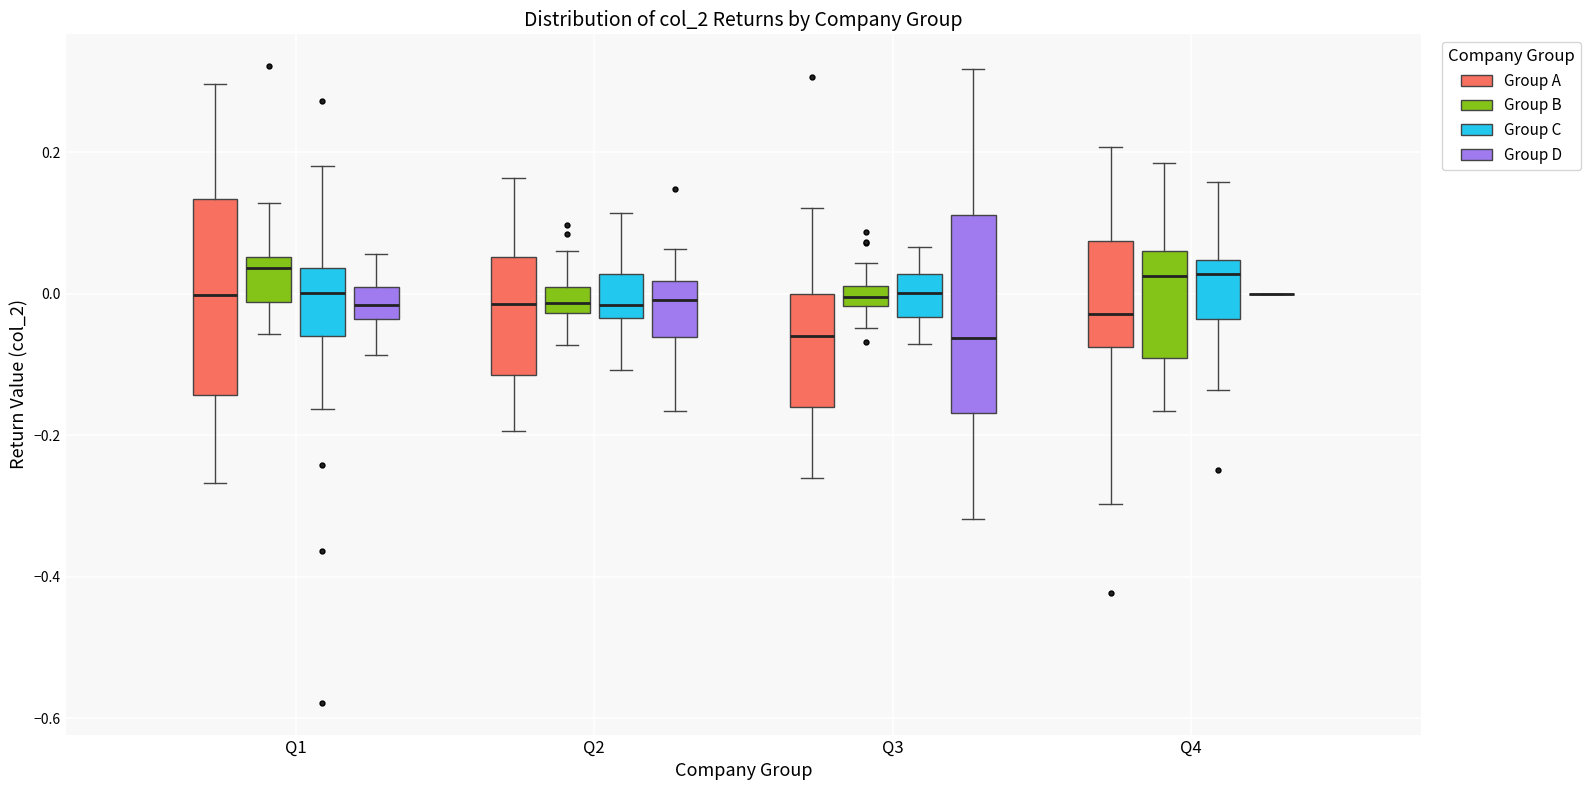

Where does the median line of the box for Q3 (Group C) sit on the y-axis? The values are not printed on the chart, so give them approximately, as read against the axis.

0.00